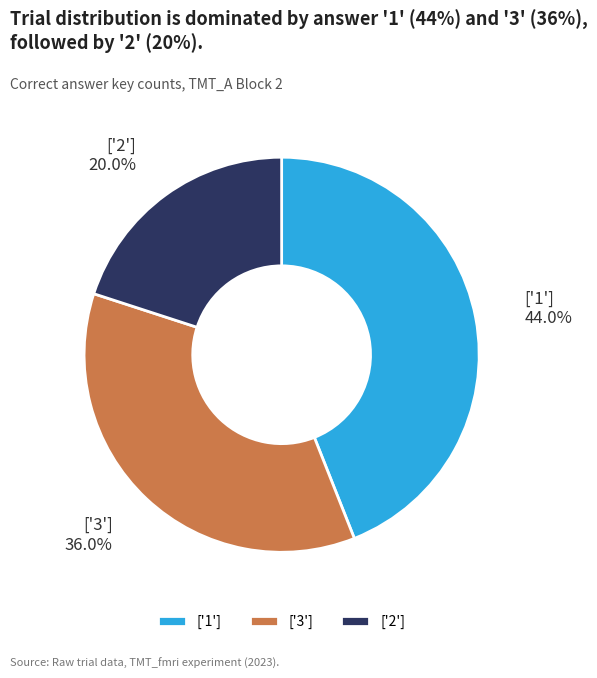

Do ['2'] and ['1'] together represent more than half of the pie?

Yes